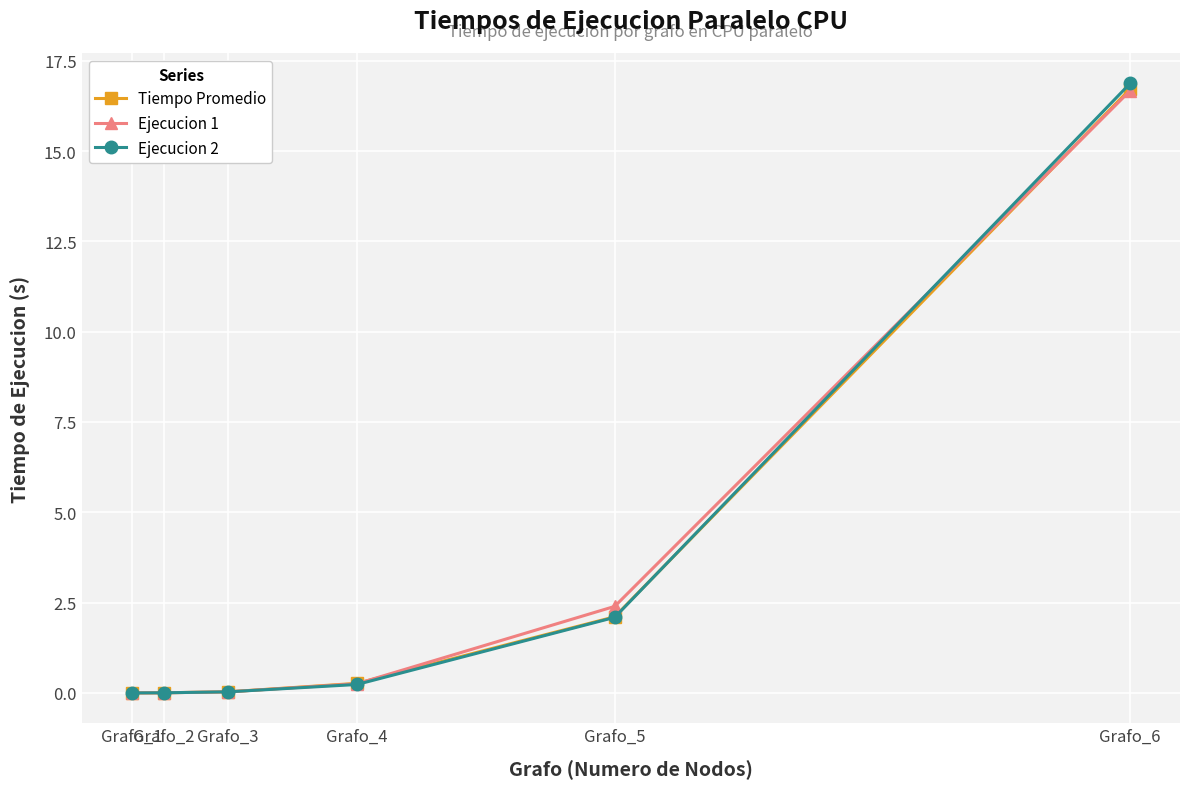

What is the value of the Tiempo Promedio point at the 5th from the left?

2.1